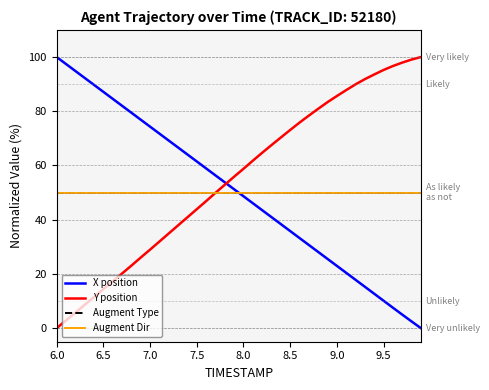

Is this an area chart (filled region under the line)?

No